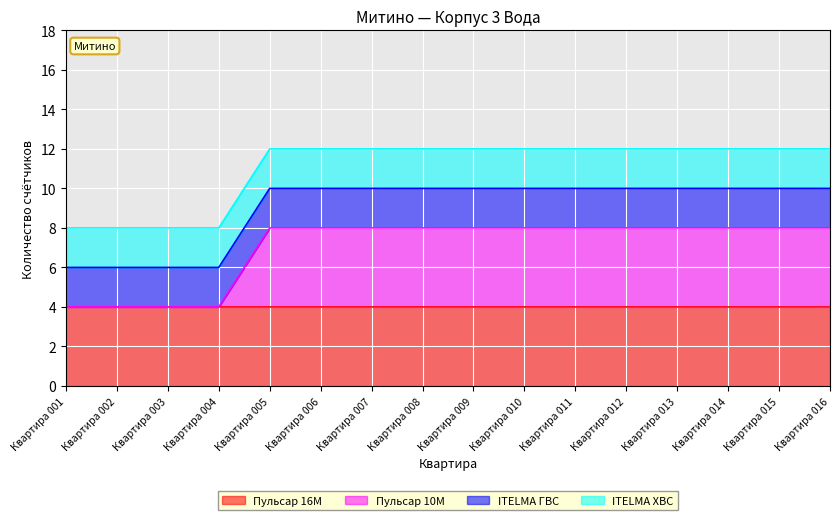

Between which two adjacent categories do Пульсар 10M and ITELMA ГВС first intersect?

Квартира 004 and Квартира 005